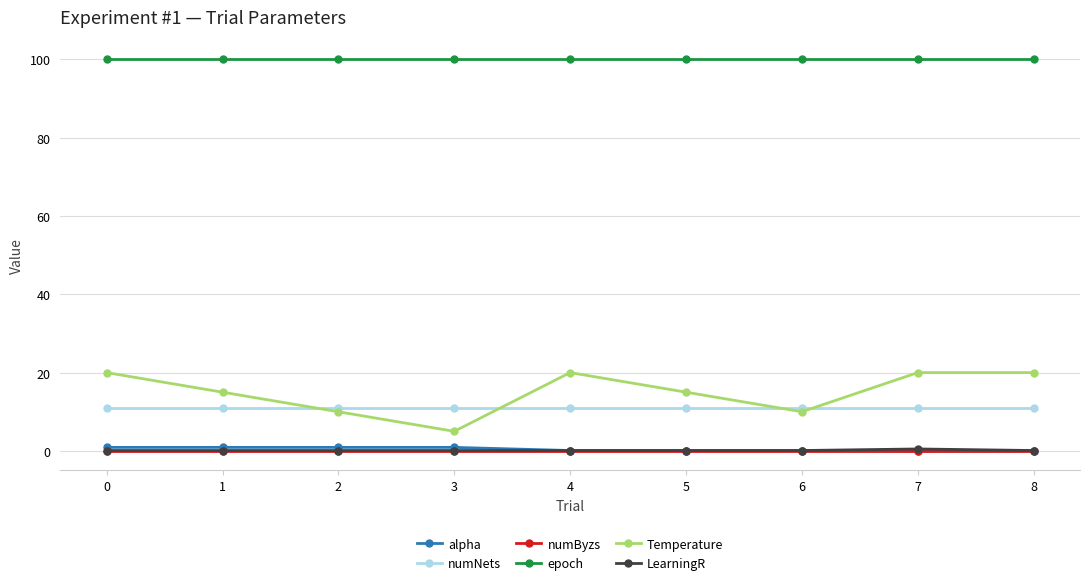

Which series has the widest spread of values?

Temperature